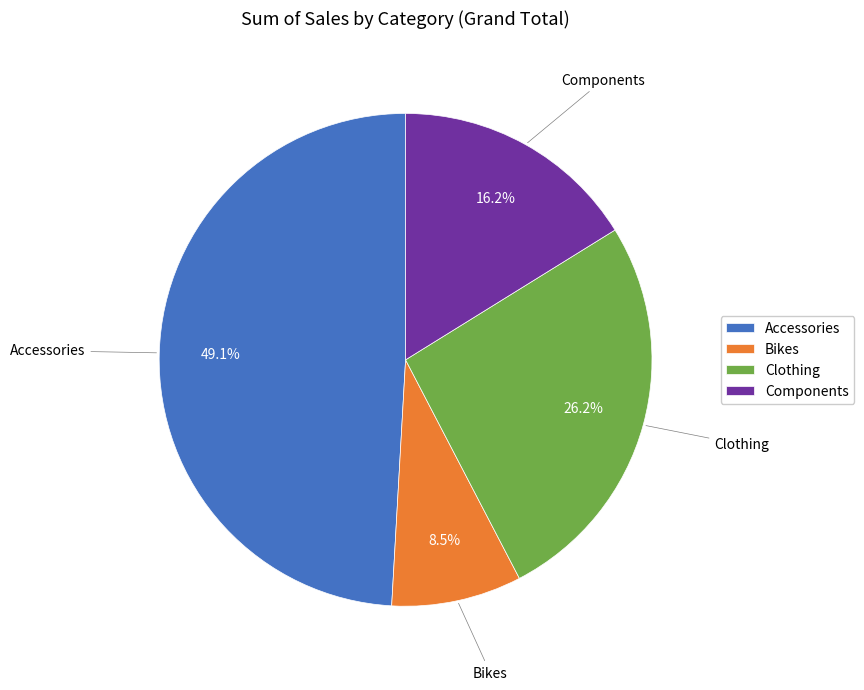

Does Components account for over 50% of the chart?

No